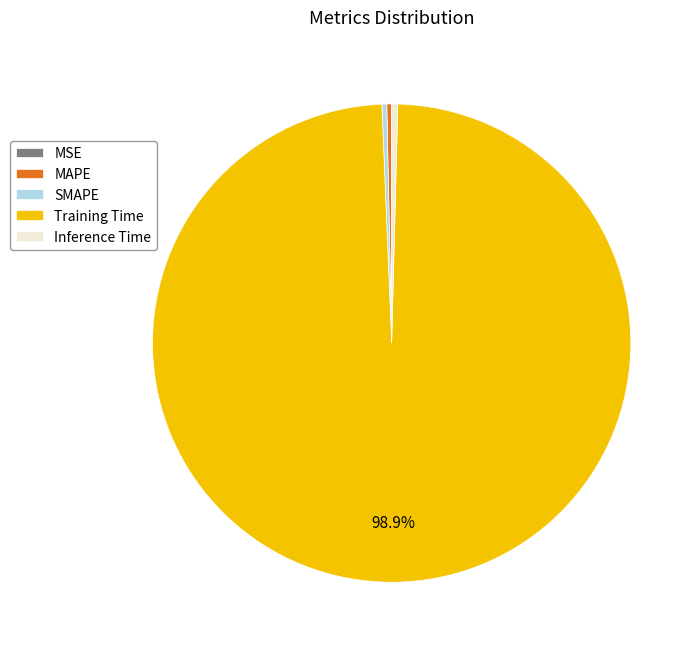

Which has a higher value, MAPE or Training Time?

Training Time